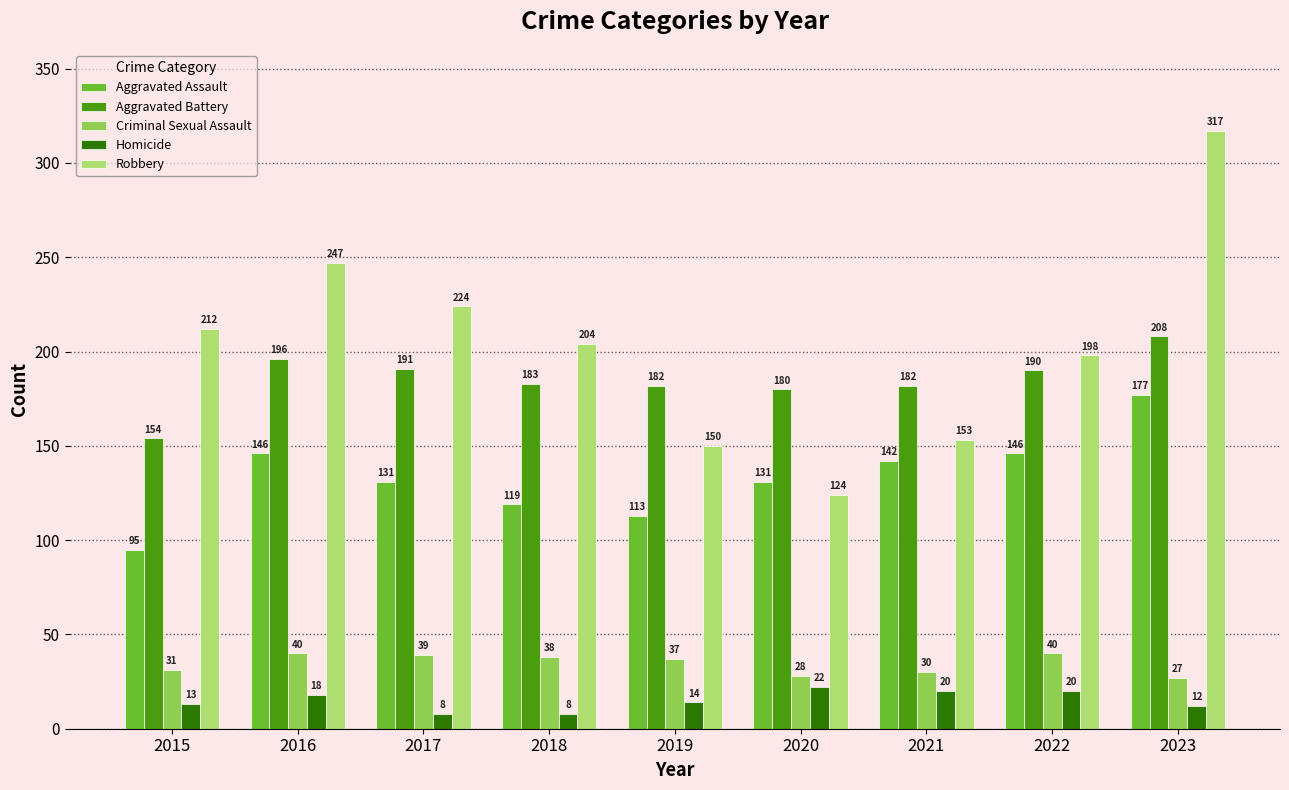

Between 2016 and 2020, which series saw the biggest shift?

Robbery